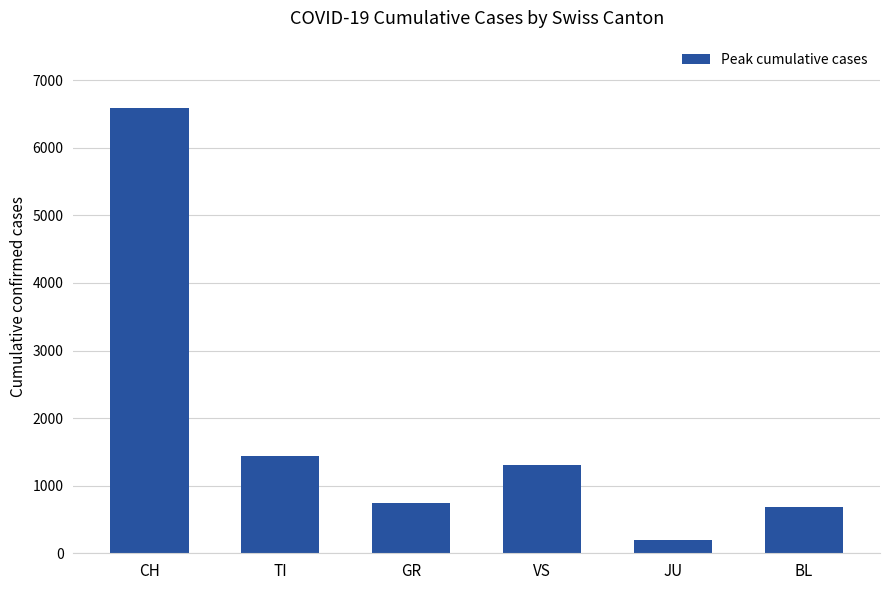

What is the difference between the values at BL and JU?

491